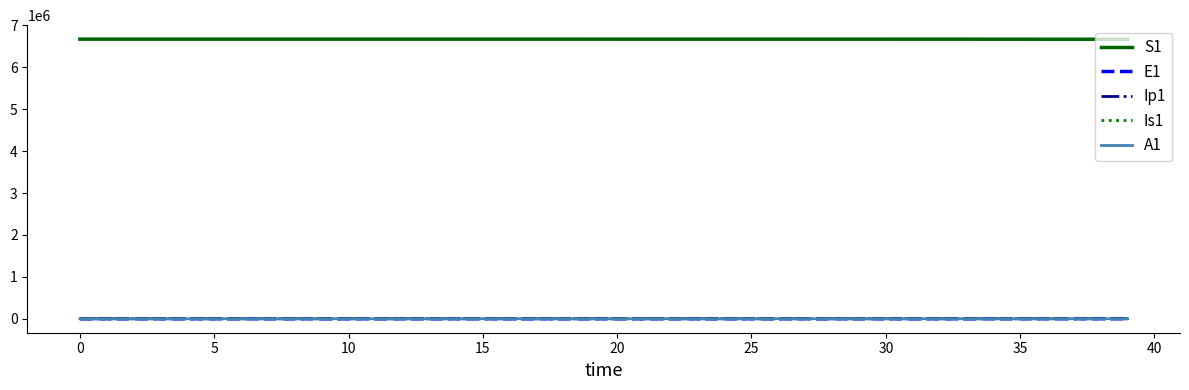

True or false: E1 and S1 intersect in this chart.

False